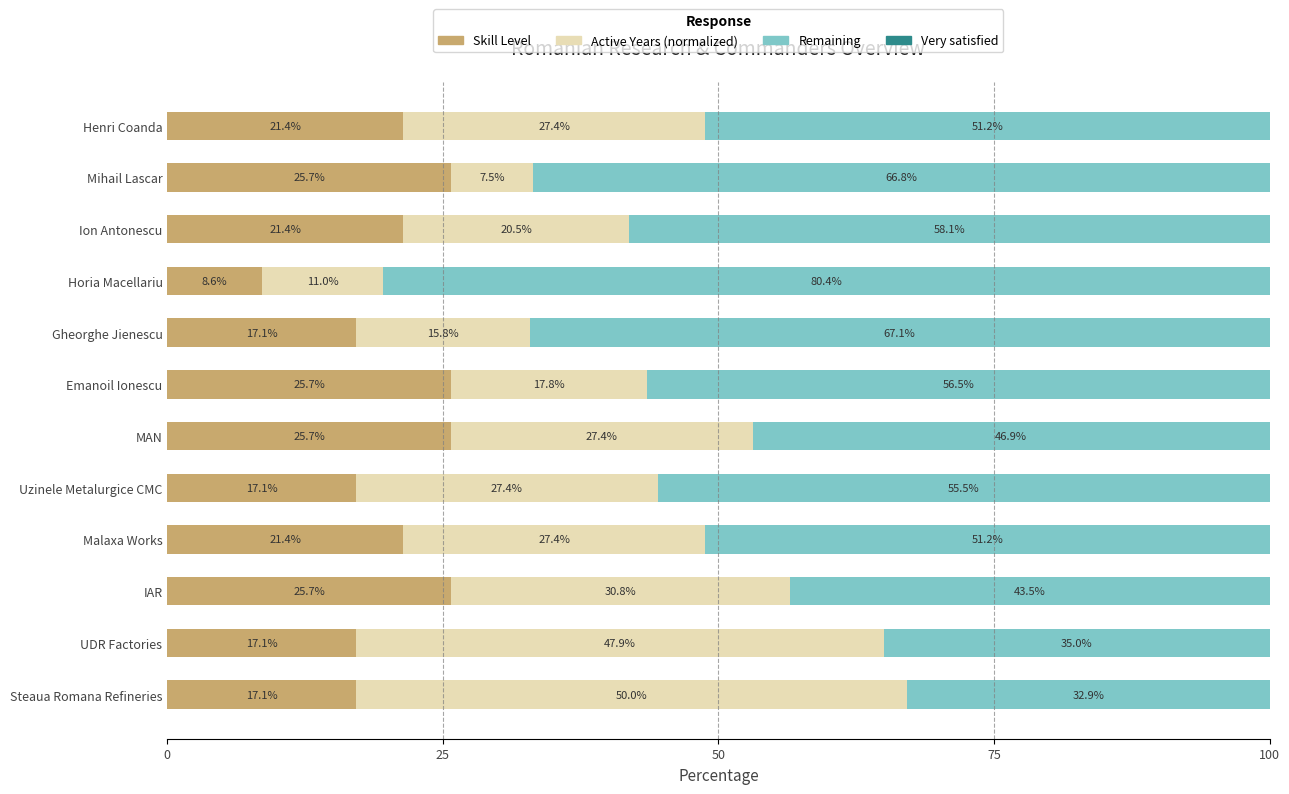

What is the total value across all series at Henri Coanda?

100.0